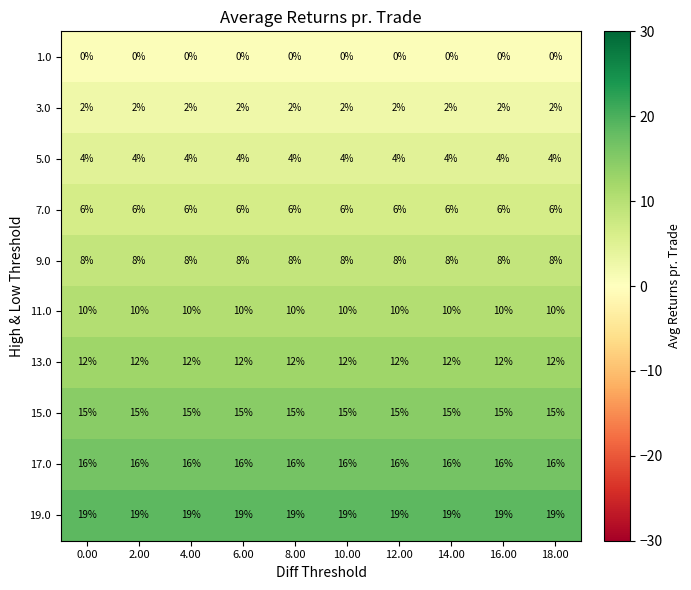

Is it true that 11.0 equals 16 at 4.00?

False